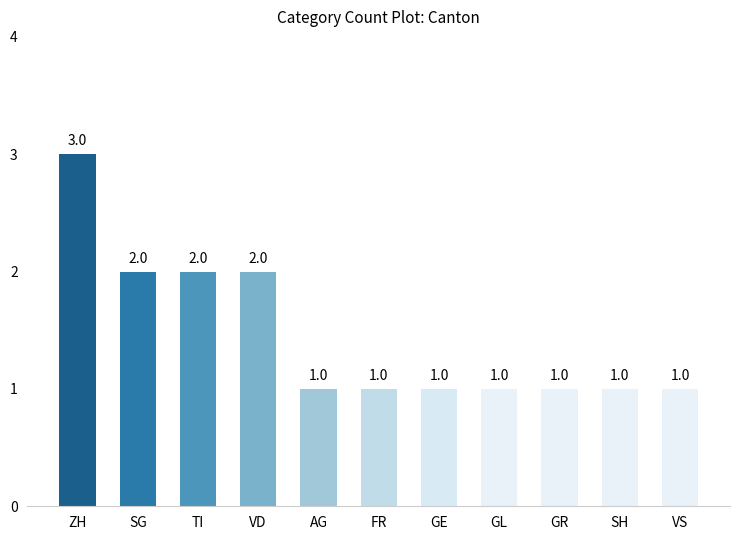

Count the number of data series in this chart.

1